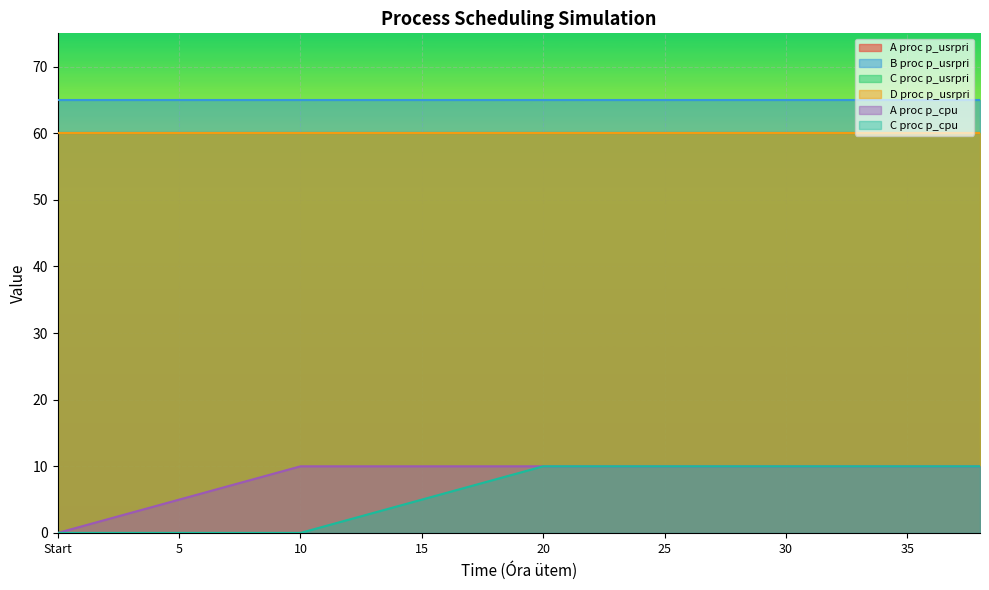

Is the value of C proc p_cpu at 3 greater than the value of A proc p_usrpri at 38?

No